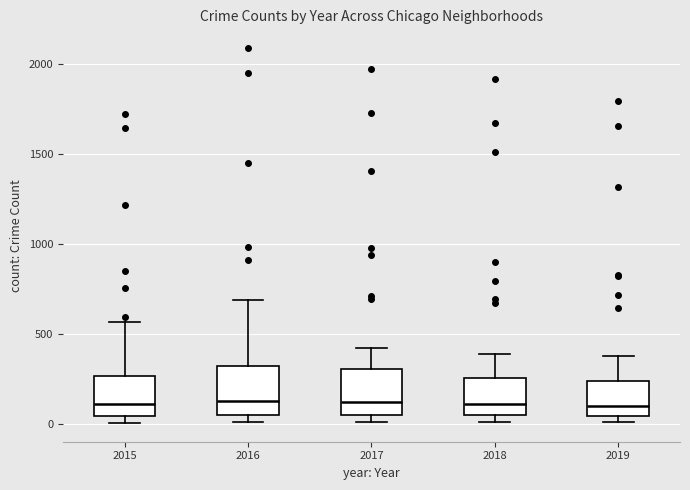

Reading left to right, read every box against the y-axis: the position of its median line, the range the box covers, and the ends of its whiskers. The values are not printed on the chart, so give them approximately, as read against the axis.

2015: median 100, box 50 to 250, whiskers 0 to 550
2016: median 150, box 50 to 300, whiskers 0 to 700
2017: median 100, box 50 to 300, whiskers 0 to 400
2018: median 100, box 50 to 250, whiskers 0 to 400
2019: median 100, box 50 to 250, whiskers 0 to 400